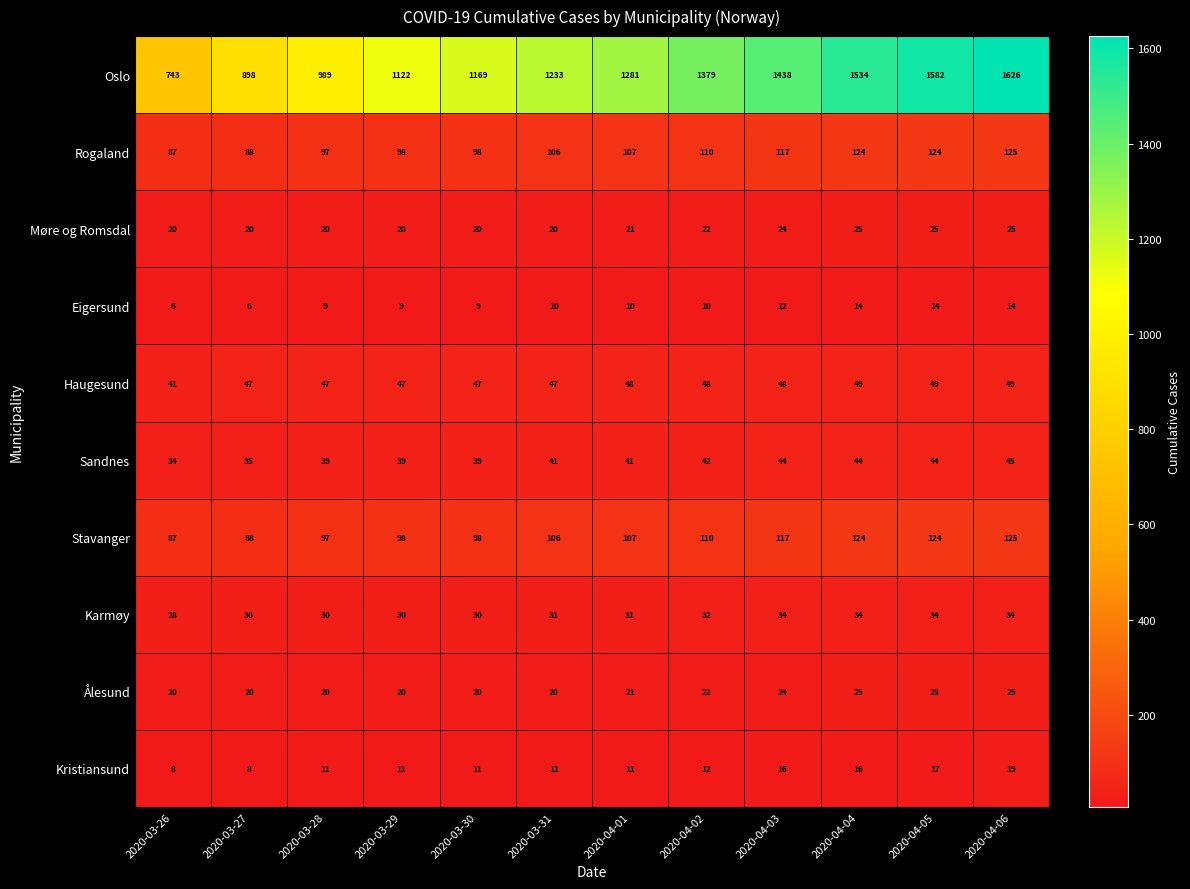

What is the difference between the highest and lowest values at 2020-03-29?

1113